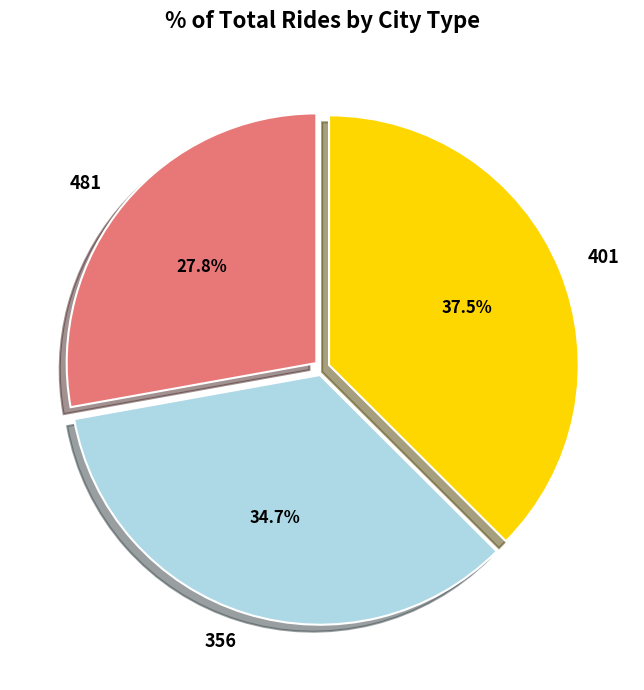

Does 481 account for over 50% of the chart?

No